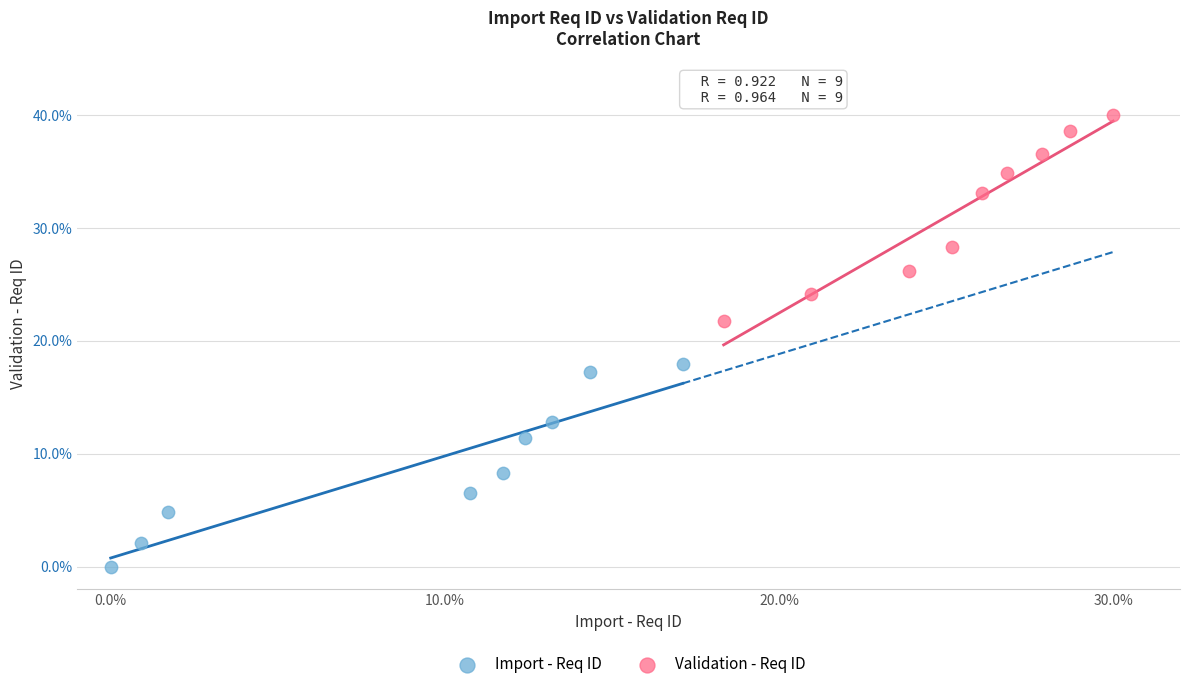

Which series contains the lowest Y value?

Import - Req ID